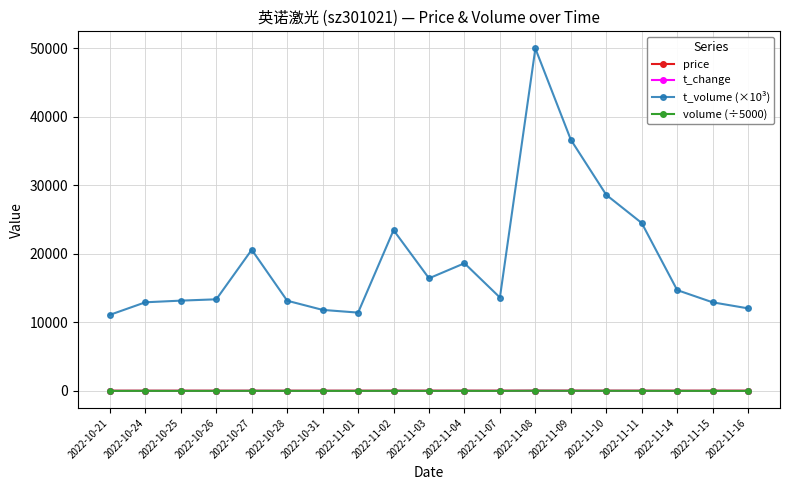

True or false: t_volume (×10³) and t_change intersect in this chart.

False